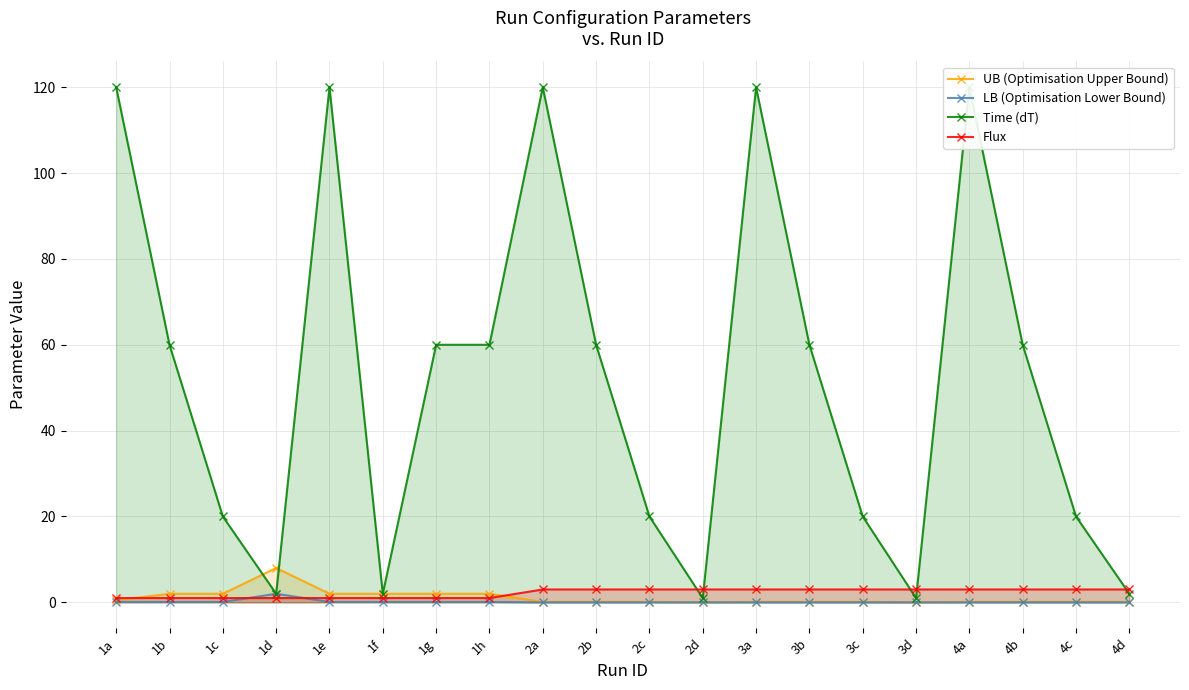

What is the label of the 18th point from the left?

4b